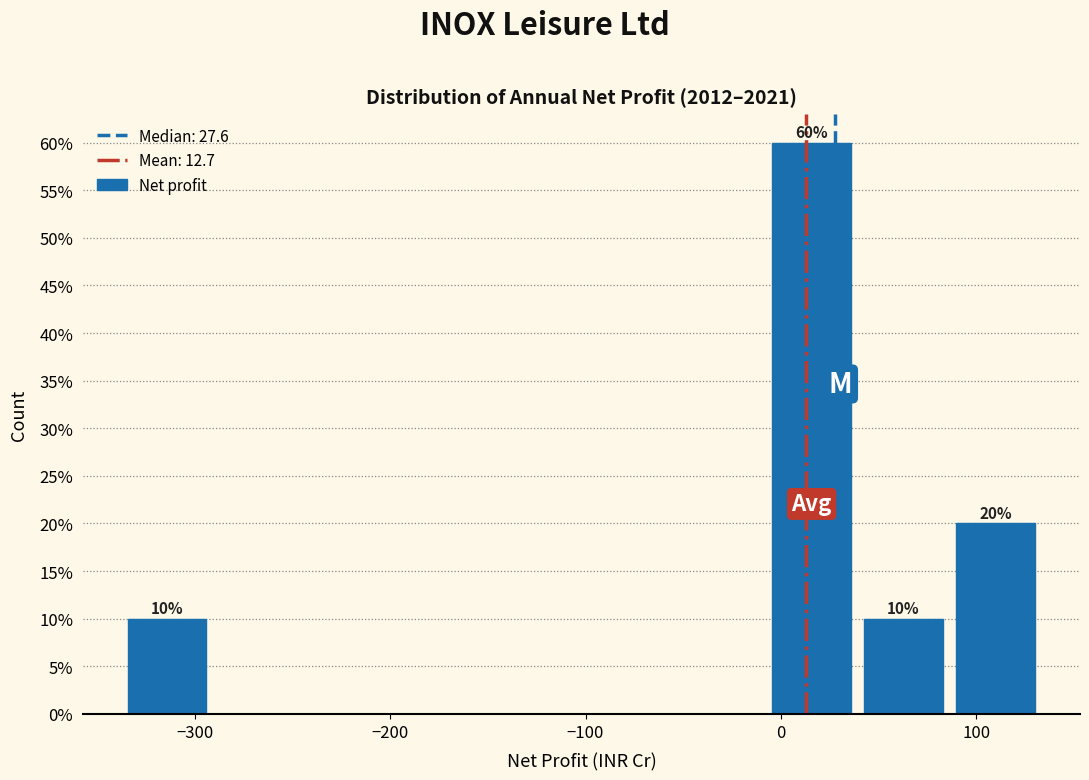

Over which range of the x-axis is the bar tallest?

-10 to 40